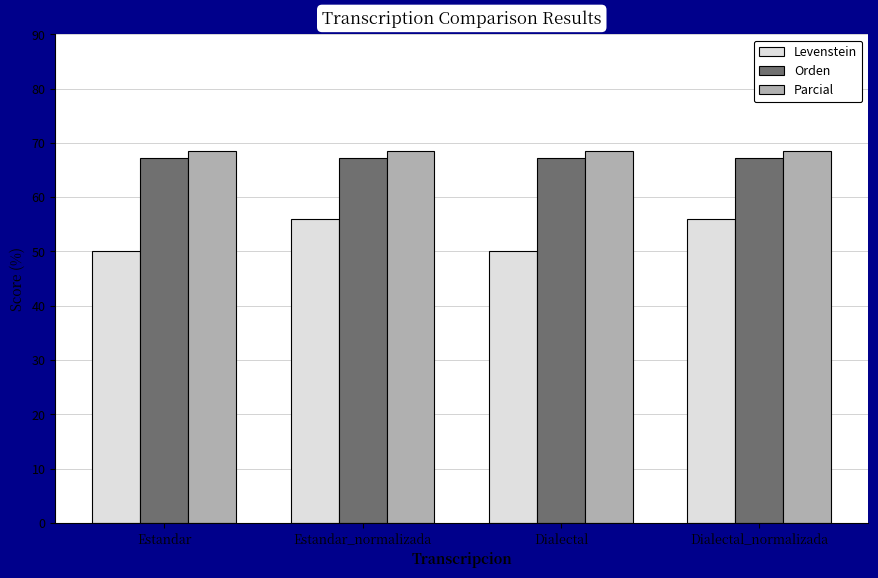

Reading left to right, transcribe all the data shown in this chart.

Levenstein: Estandar=50.0	Estandar_normalizada=56.1	Dialectal=50.0	Dialectal_normalizada=56.1
Orden: Estandar=67.2	Estandar_normalizada=67.2	Dialectal=67.2	Dialectal_normalizada=67.2
Parcial: Estandar=68.4	Estandar_normalizada=68.4	Dialectal=68.4	Dialectal_normalizada=68.4